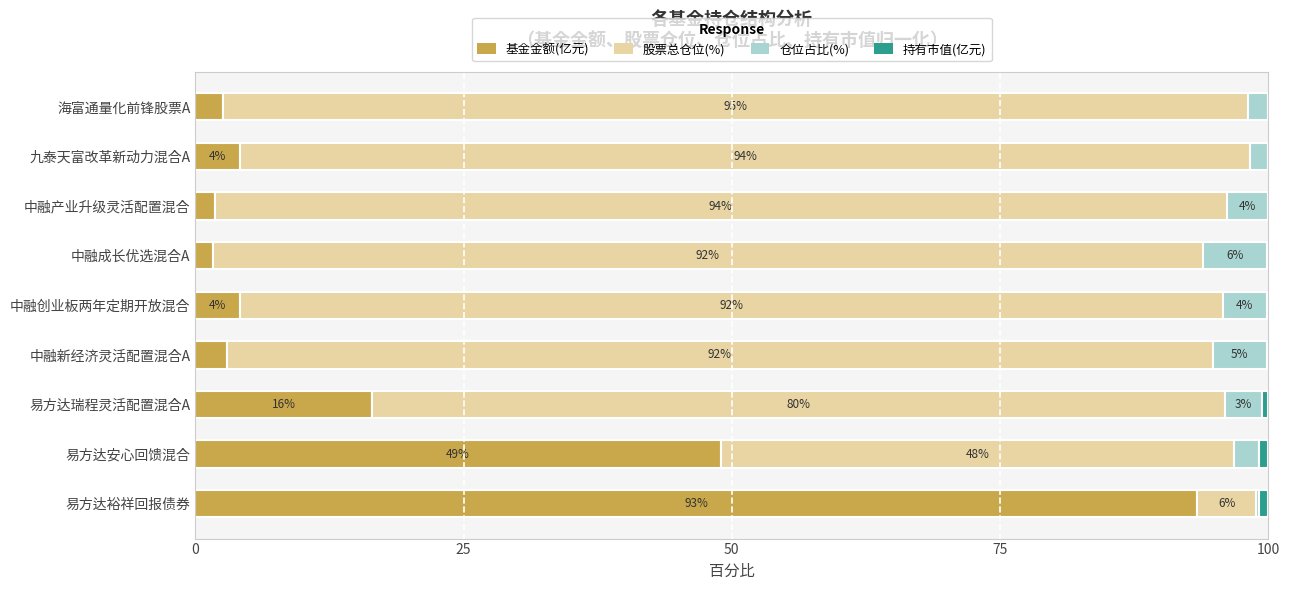

What is the highest value of the 基金金额(亿元) series?

93.4